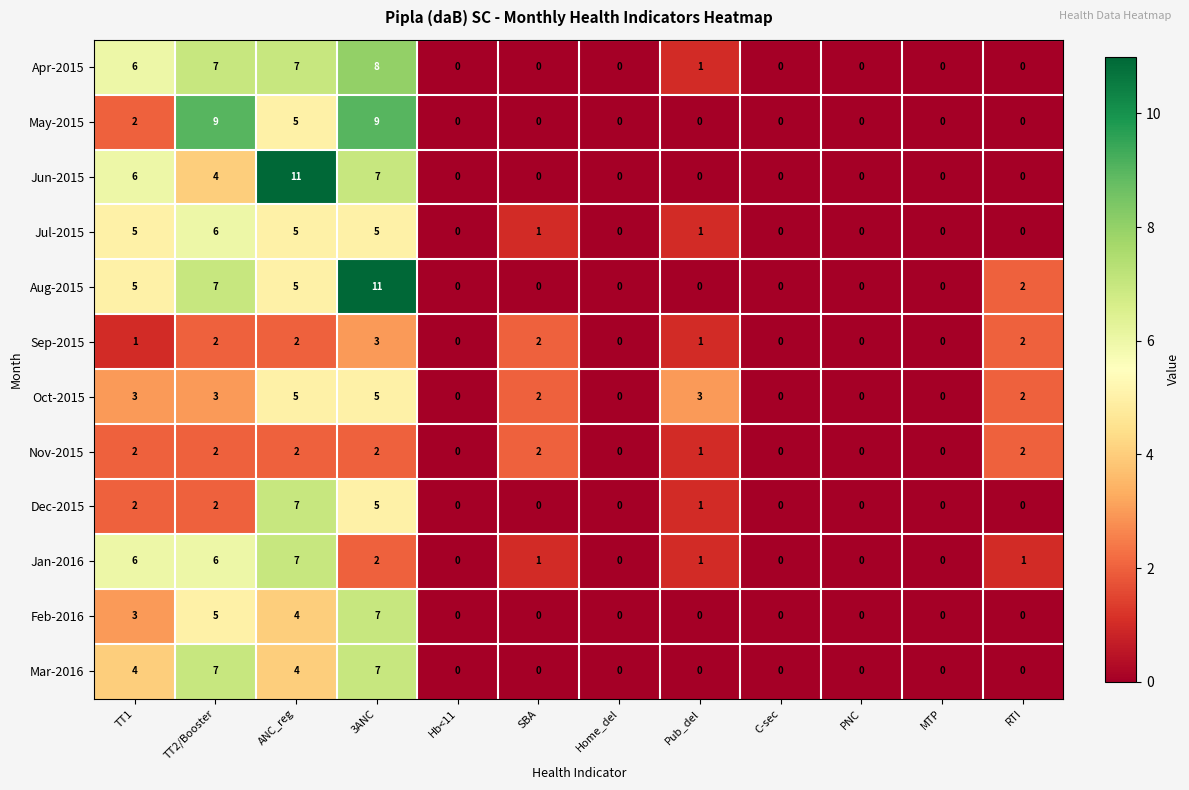

Is the value of Sep-2015 at SBA greater than the value of Mar-2016 at C-sec?

Yes